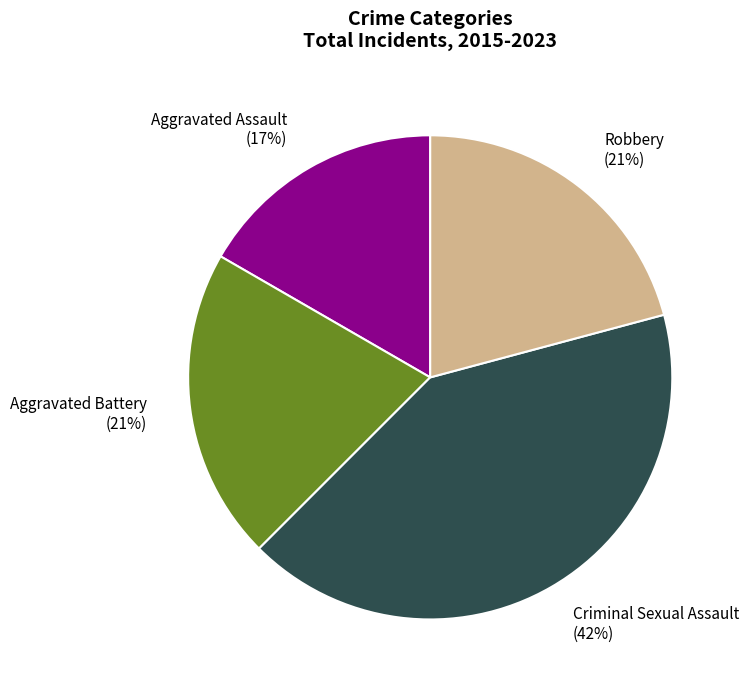

To the nearest percent, what is the difference between the largest and smallest slice percentages?

25%